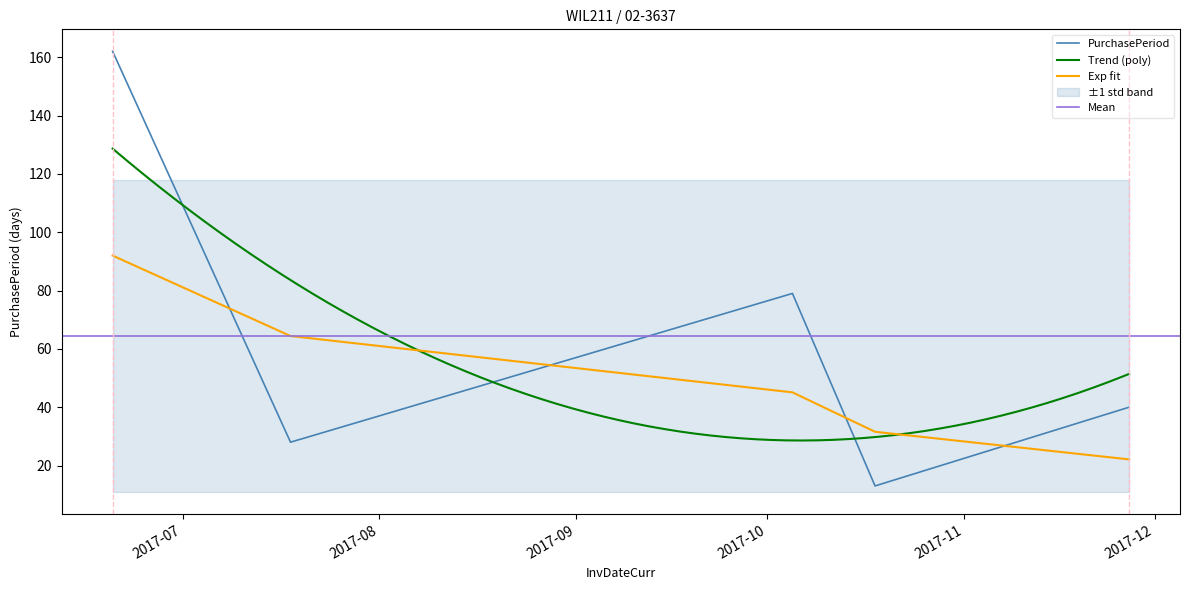

At which label does the data first exceed 40?

2017-06-20